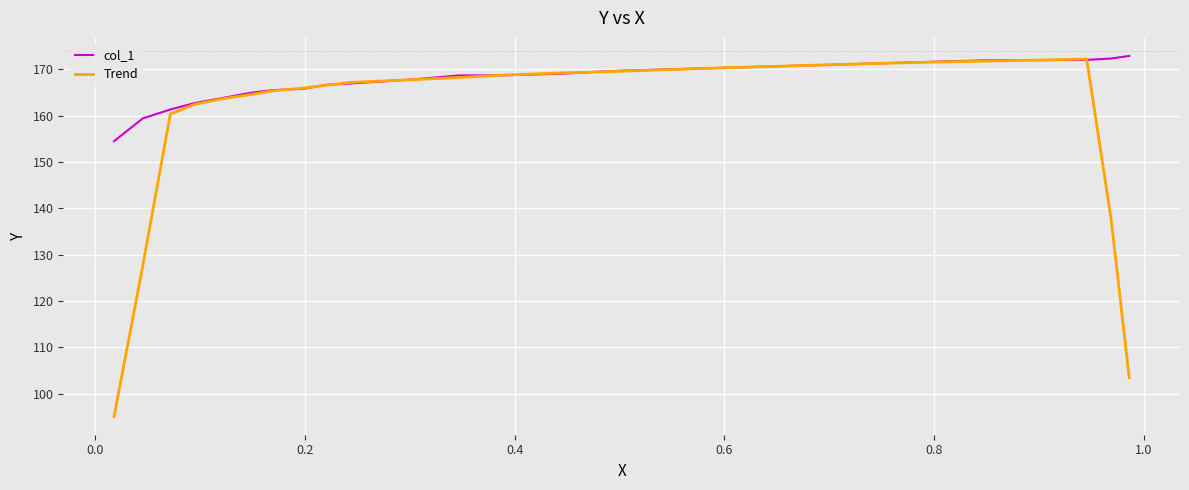

Which series has the largest total across all categories?

col_1